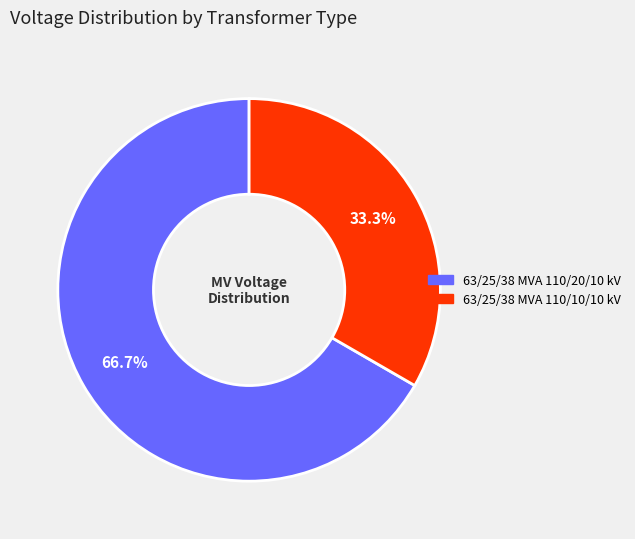

Which has a higher value, 63/25/38 MVA 110/10/10 kV or 63/25/38 MVA 110/20/10 kV?

63/25/38 MVA 110/20/10 kV